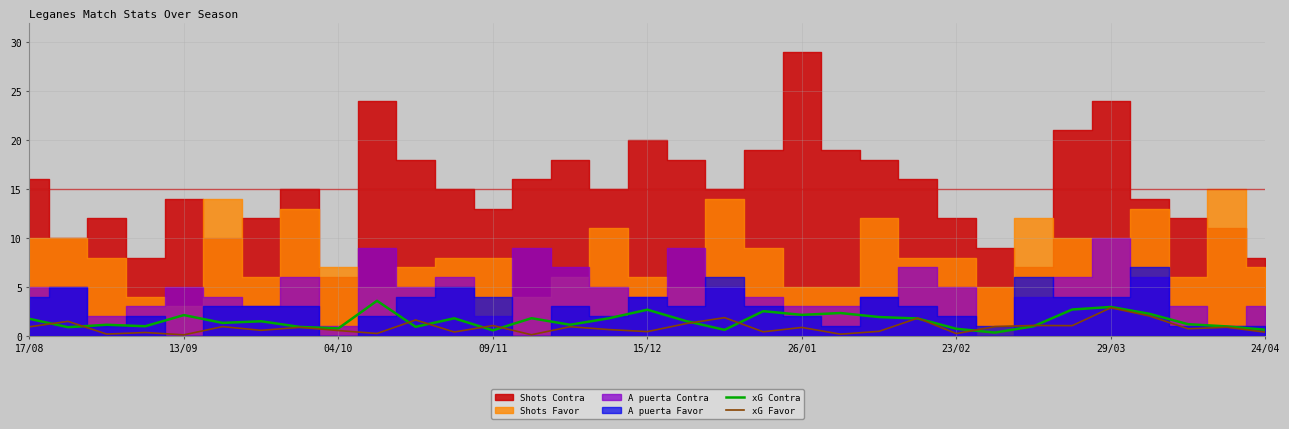

Which category has the highest value in the xG Favor series?

29/03